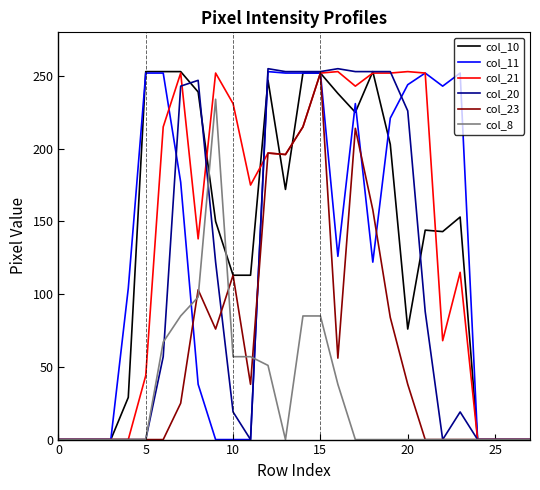

How many lines are shown in the chart?

6